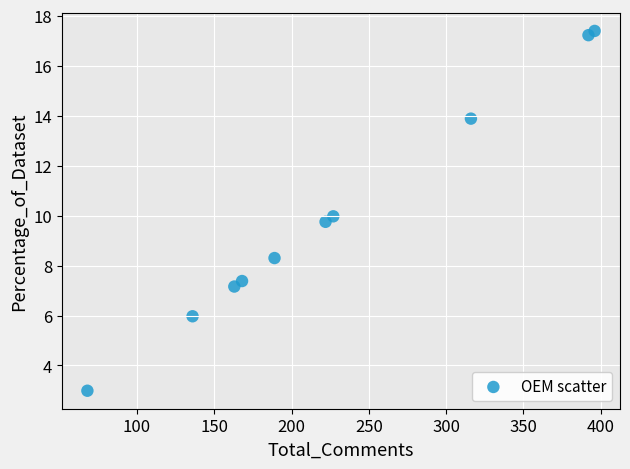

What is the range of Y values (max minus min)?

14.4